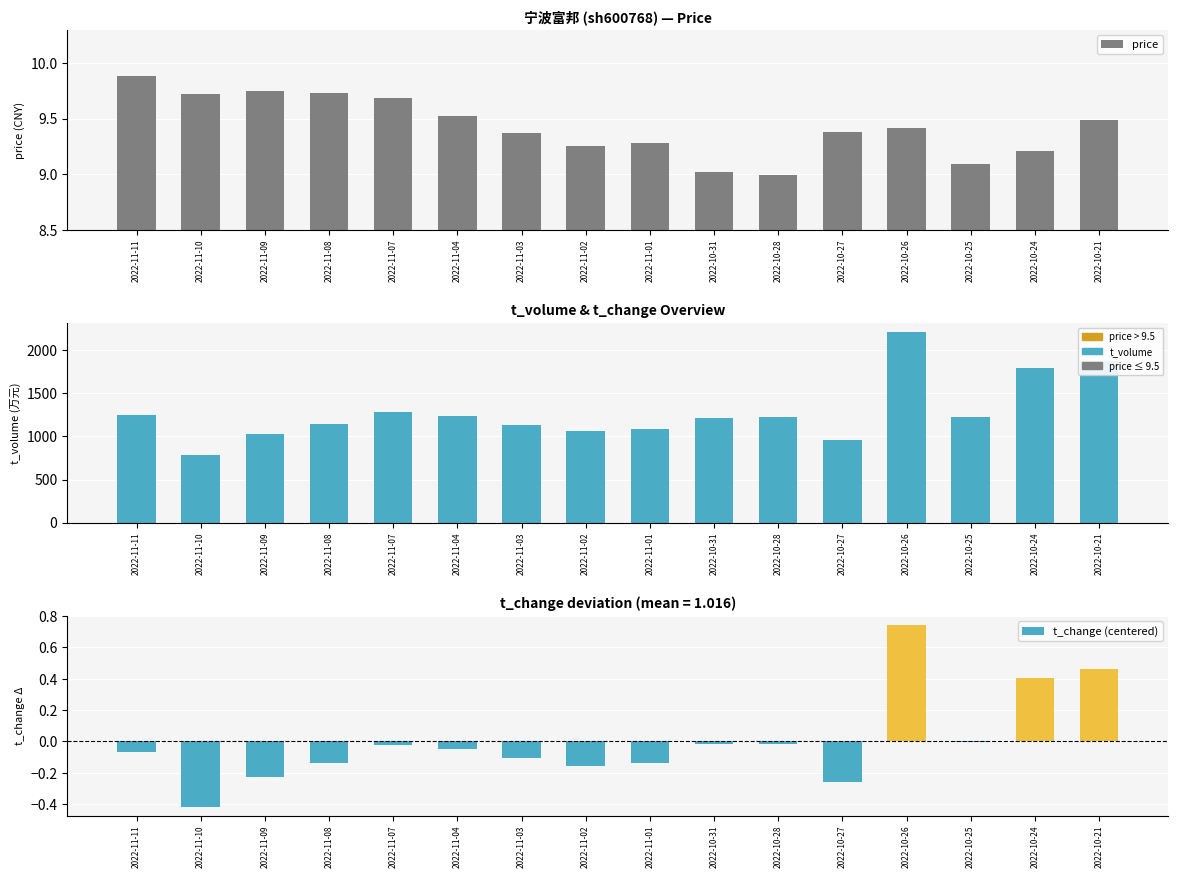

What value does the t_change (centered) series have at 2022-10-26?

0.7